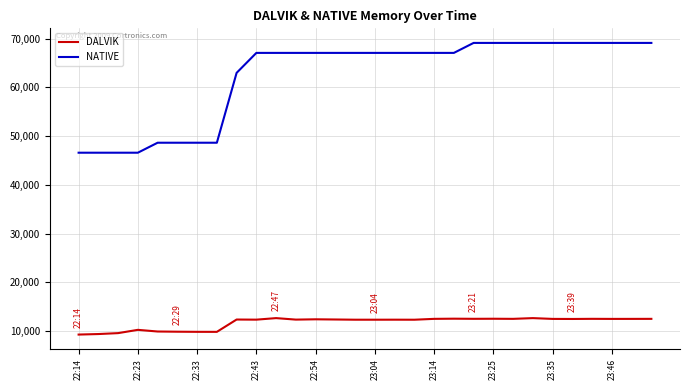

Which series has the widest spread of values?

NATIVE